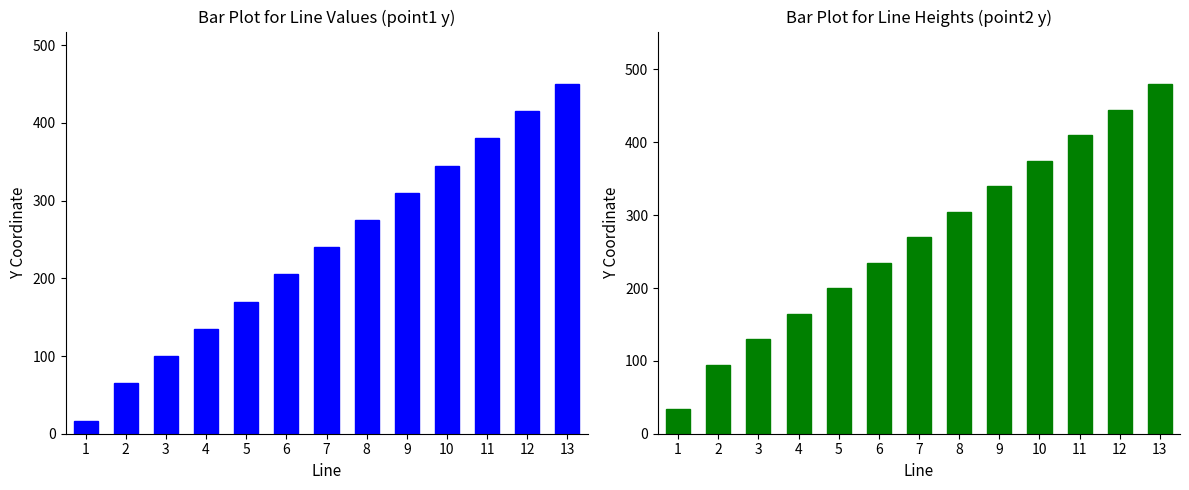

Rank the series by their average value, from lowest to highest.

point1 y-coord, point2 y-coord